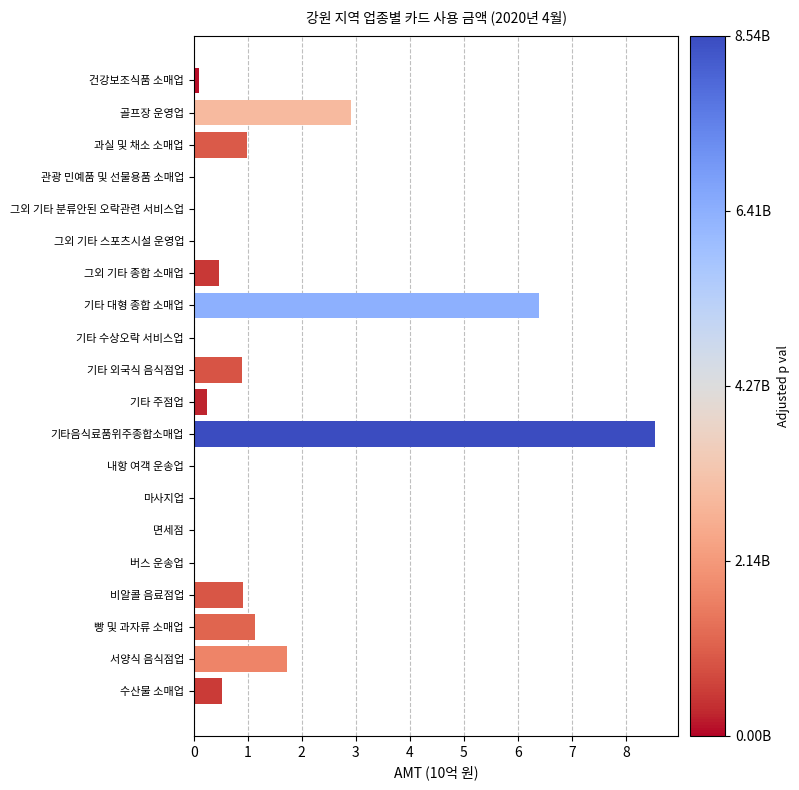

Which has a higher value, 기타 외국식 음식점업 or 빵 및 과자류 소매업?

빵 및 과자류 소매업